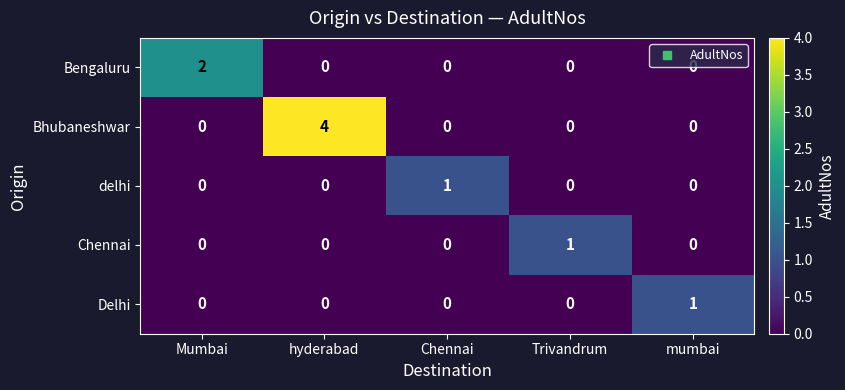

At which category is the sum across all series the highest?

hyderabad